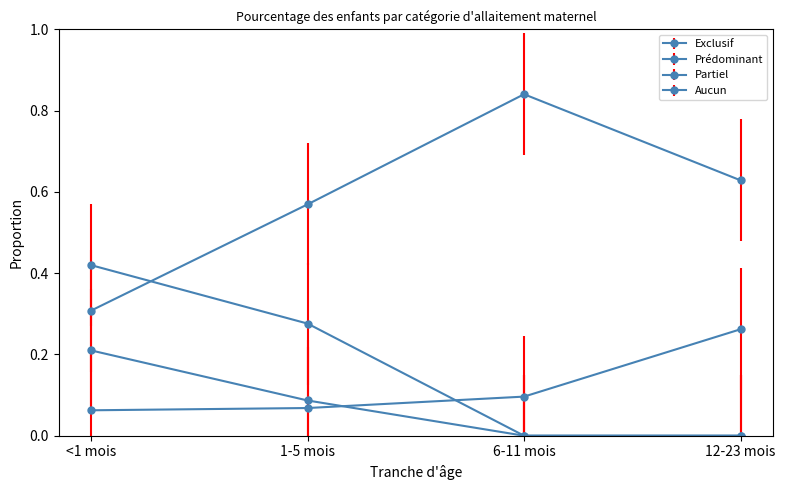

How many lines are shown in the chart?

4